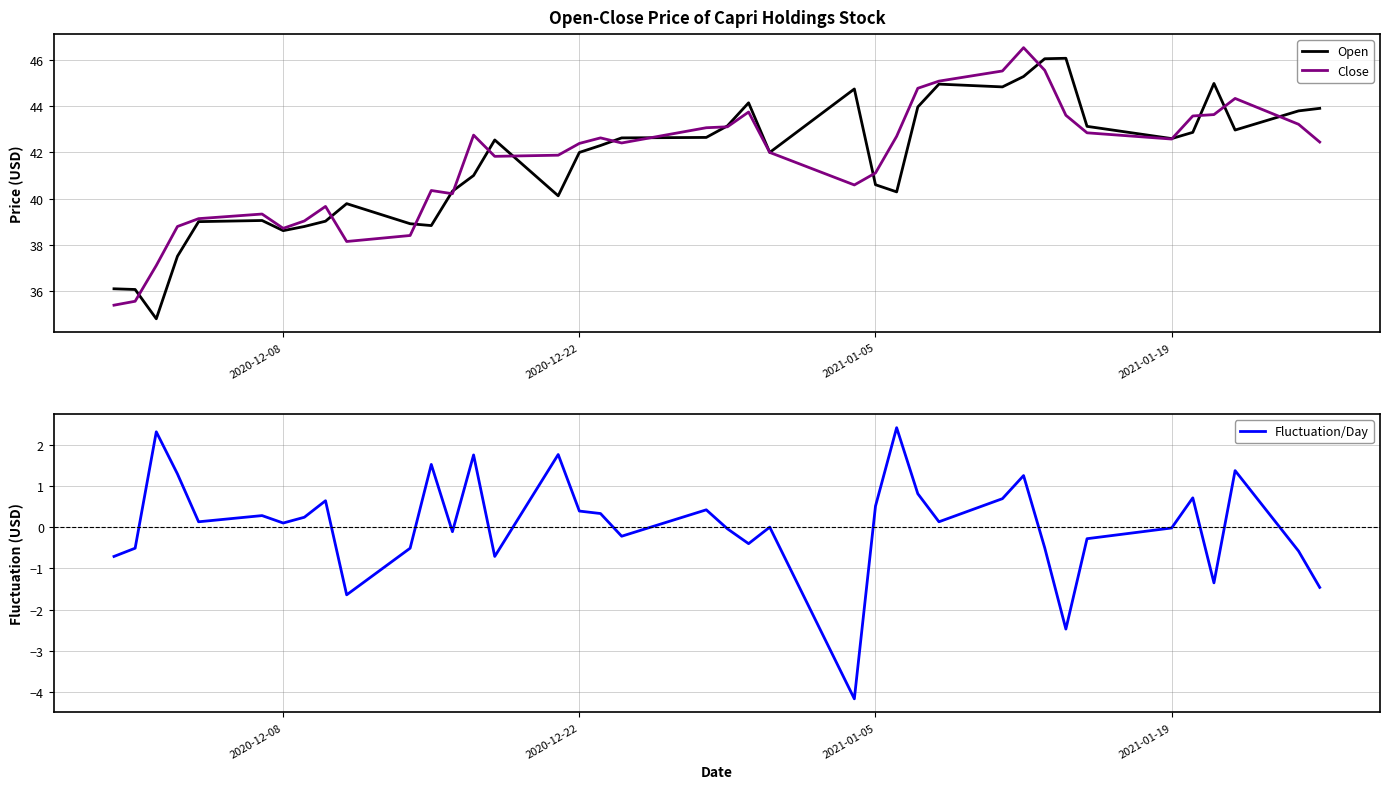

How many lines are shown in the chart?

3